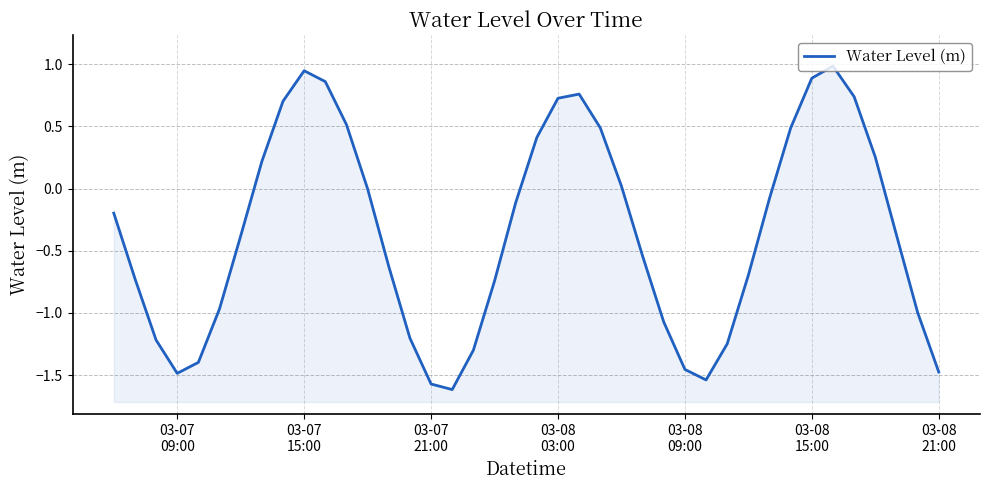

Reading right to left, list all the values displayed in this chart.

-1.5	-1.0	-0.4	0.3	0.7	1.0	0.9	0.5	-0.1	-0.7	-1.2	-1.5	-1.5	-1.1	-0.5	0.0	0.5	0.8	0.7	0.4	-0.1	-0.7	-1.3	-1.6	-1.6	-1.2	-0.6	-0.0	0.5	0.9	0.9	0.7	0.2	-0.4	-1.0	-1.4	-1.5	-1.2	-0.7	-0.2